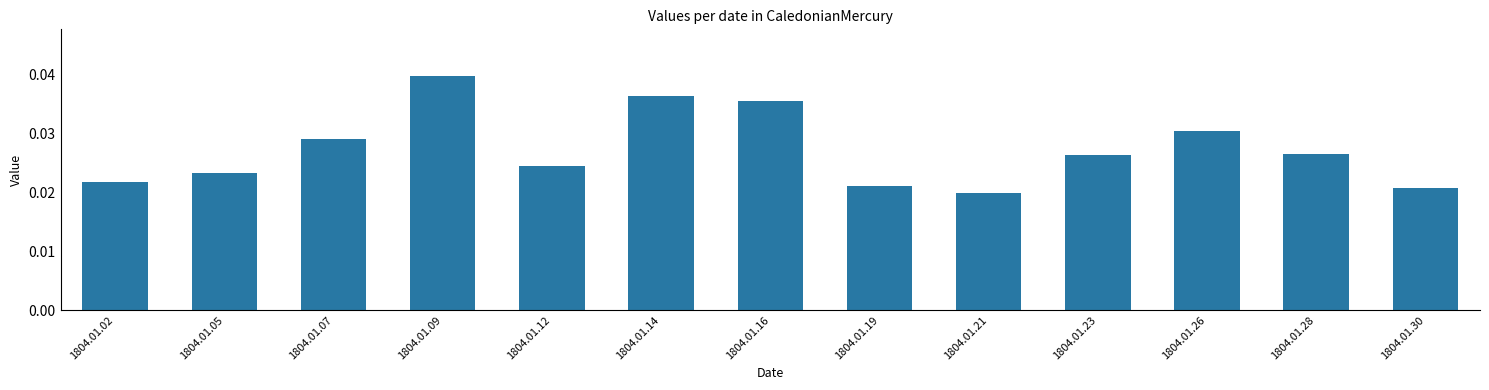

Which label corresponds to the smallest value in the chart?

1804.01.21